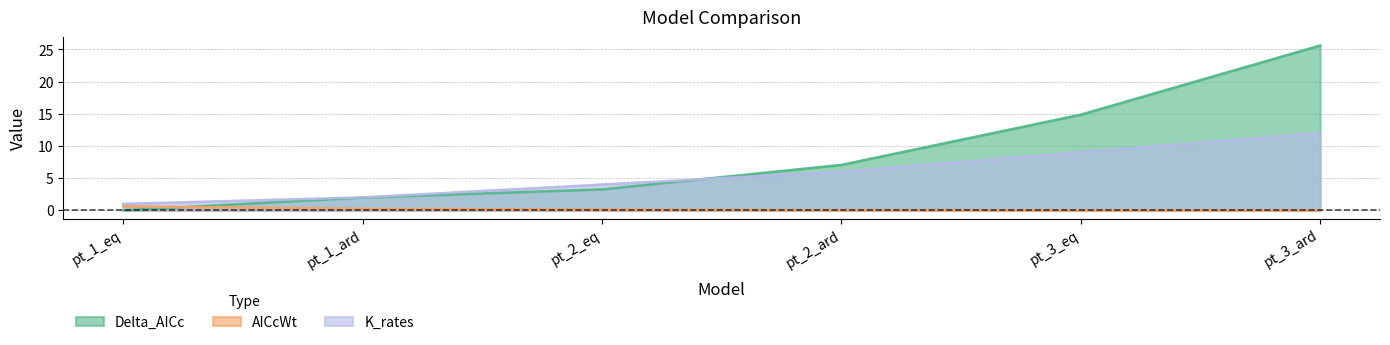

At which label is K_rates closest to 6?

pt_2_ard